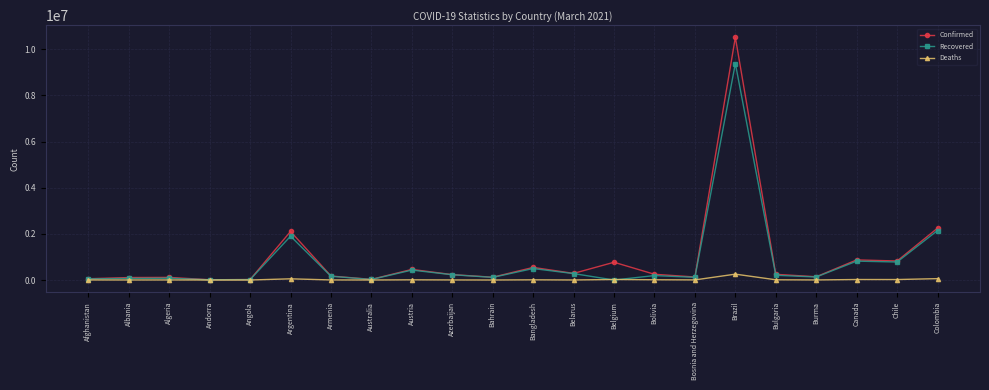

Which label corresponds to the largest value in the chart?

Brazil